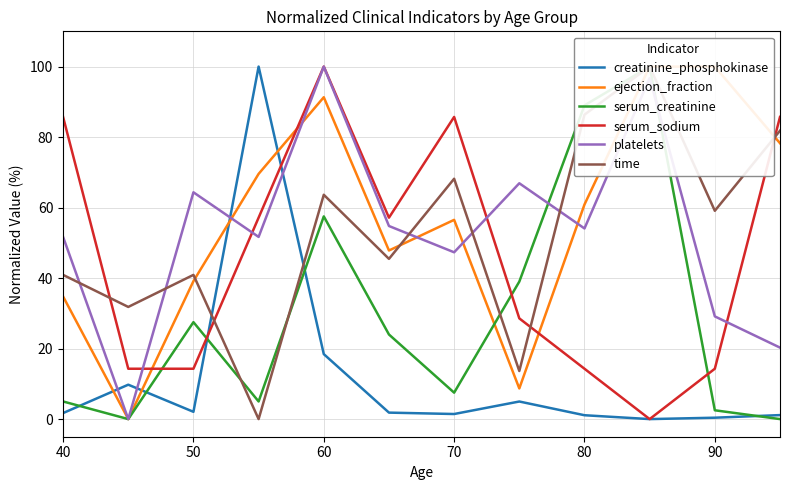

Which series has the widest spread of values?

creatinine_phosphokinase